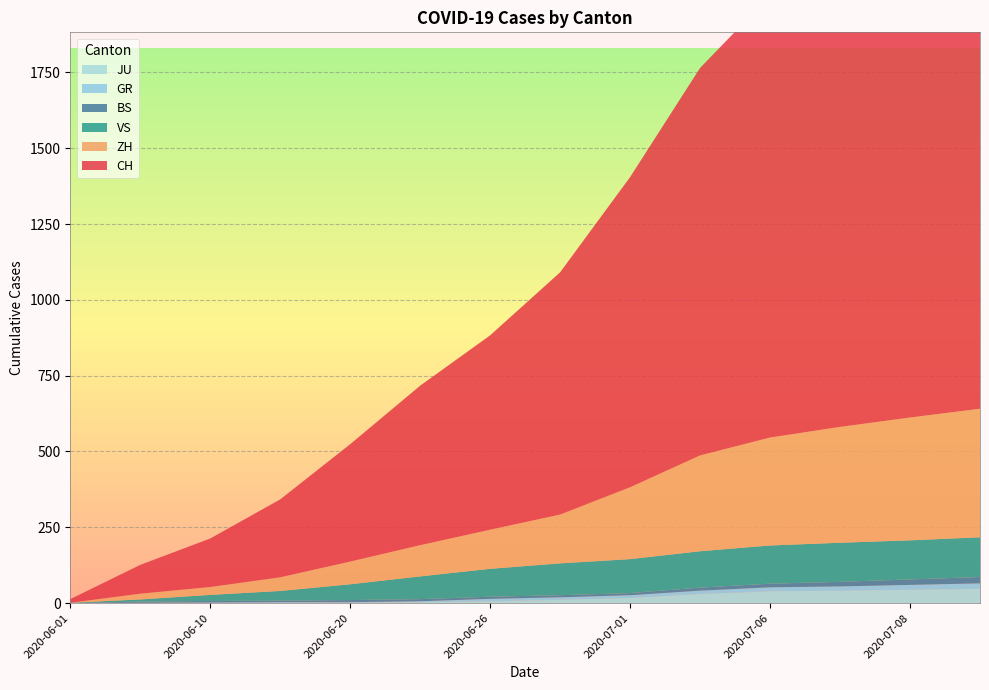

Reading right to left, list all the values displayed in this chart.

CH: 1743	1651	1549	1458	1278	1023	799	641	526	387	257	160	95	12
ZH: 424	405	382	356	316	237	161	129	103	75	45	26	19	0
VS: 131	129	129	126	120	112	105	92	75	52	32	20	7	1
BS: 21	18	15	12	10	7	7	7	7	7	5	5	4	0
GR: 18	16	14	13	11	9	8	8	3	2	2	2	1	0
JU: 47	44	41	39	30	17	11	6	3	1	1	0	0	0